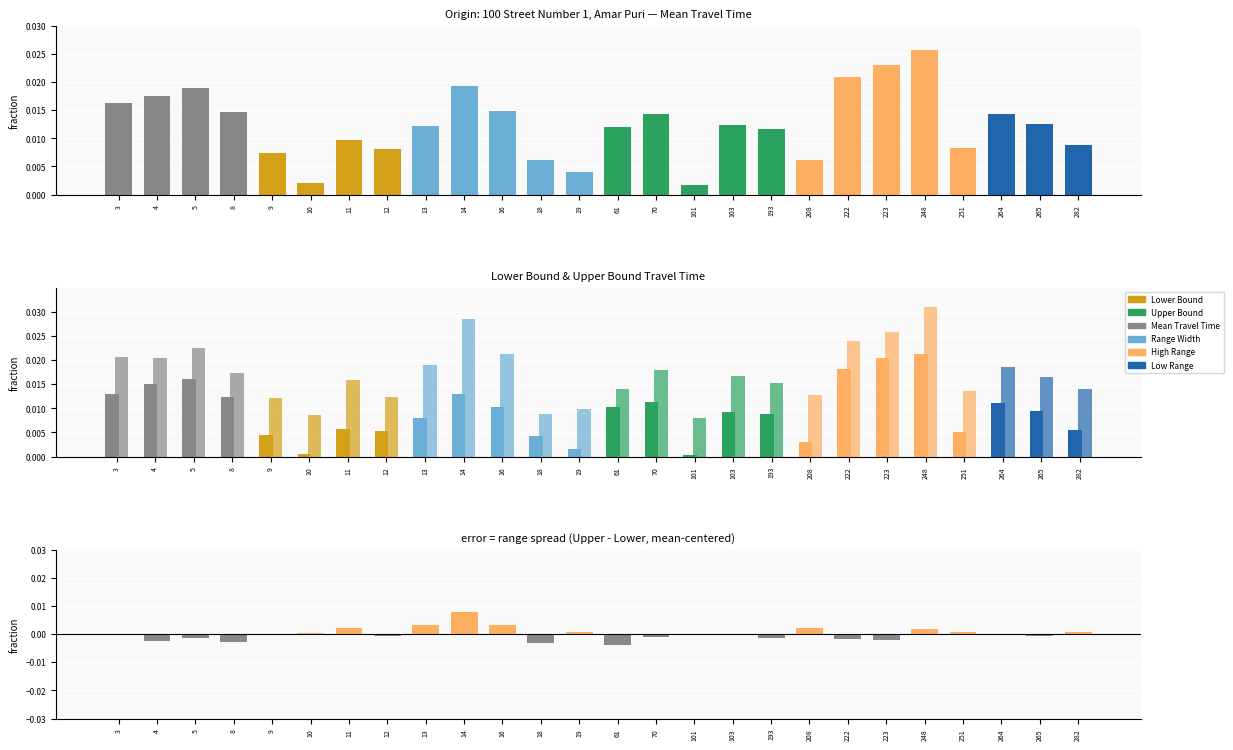

Which category has the lowest value in the Upper Bound series?

101